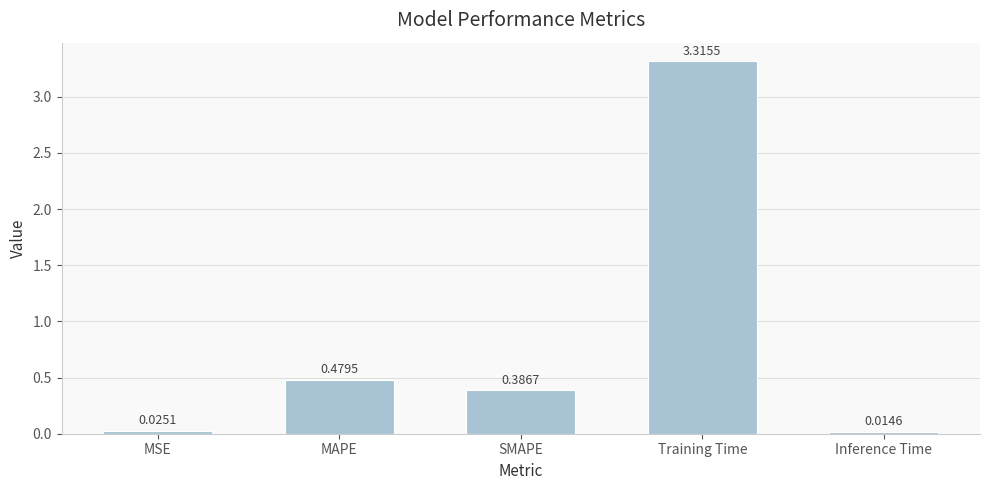

Does the chart contain stacked bars?

No